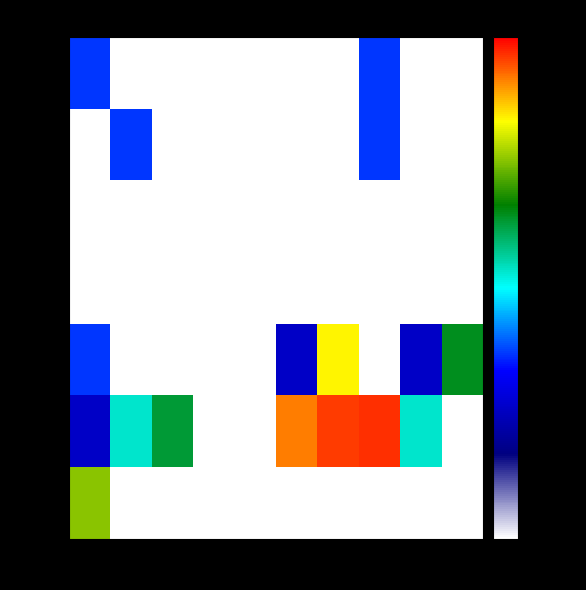

Count the number of data series in this chart.

7